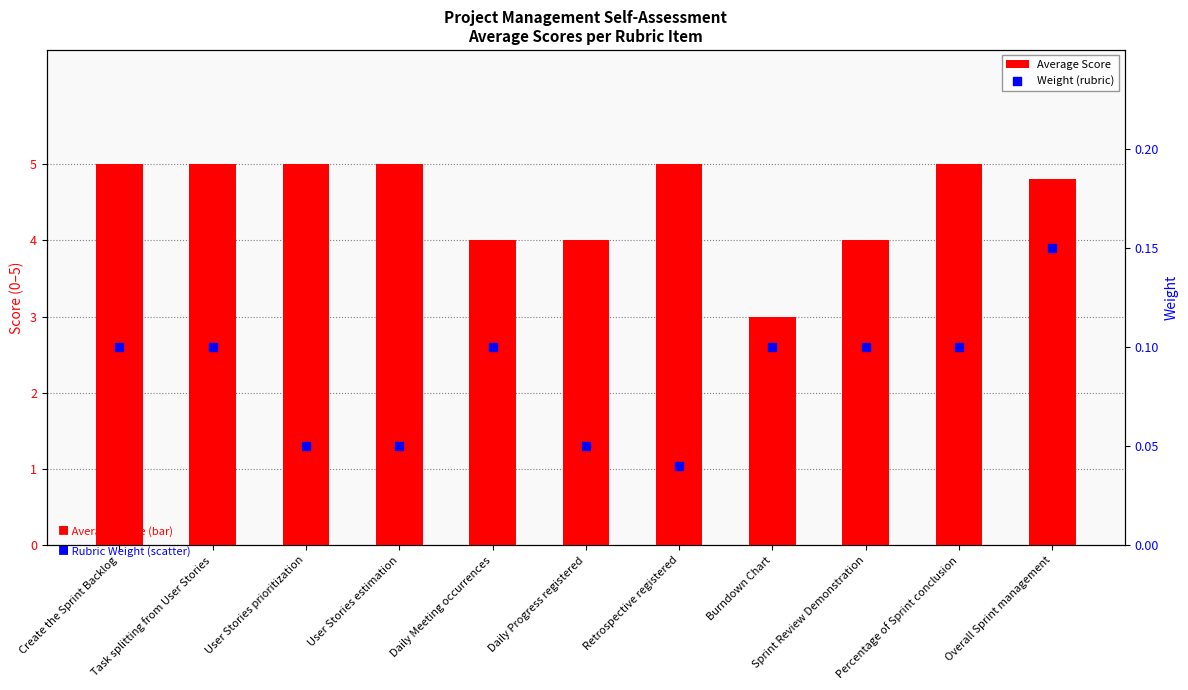

At how many categories does at least one series exceed 1?

11